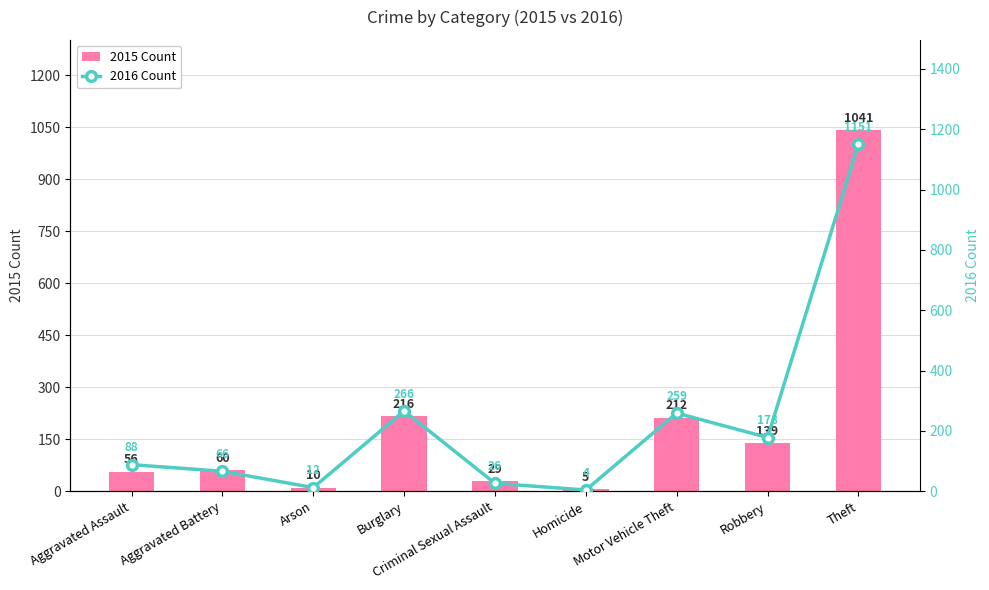

What is the difference between the maximum and second lowest values in the 2015 Count series?

1031